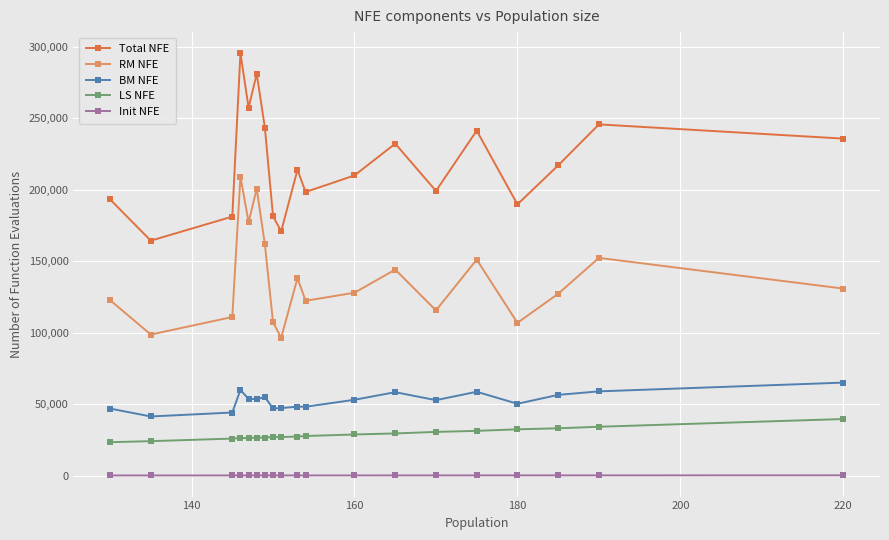

Count the number of categories in the chart.

19